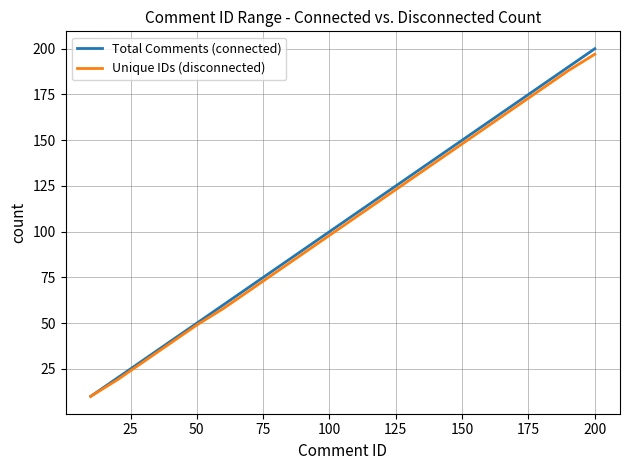

What is the smallest value displayed?

10